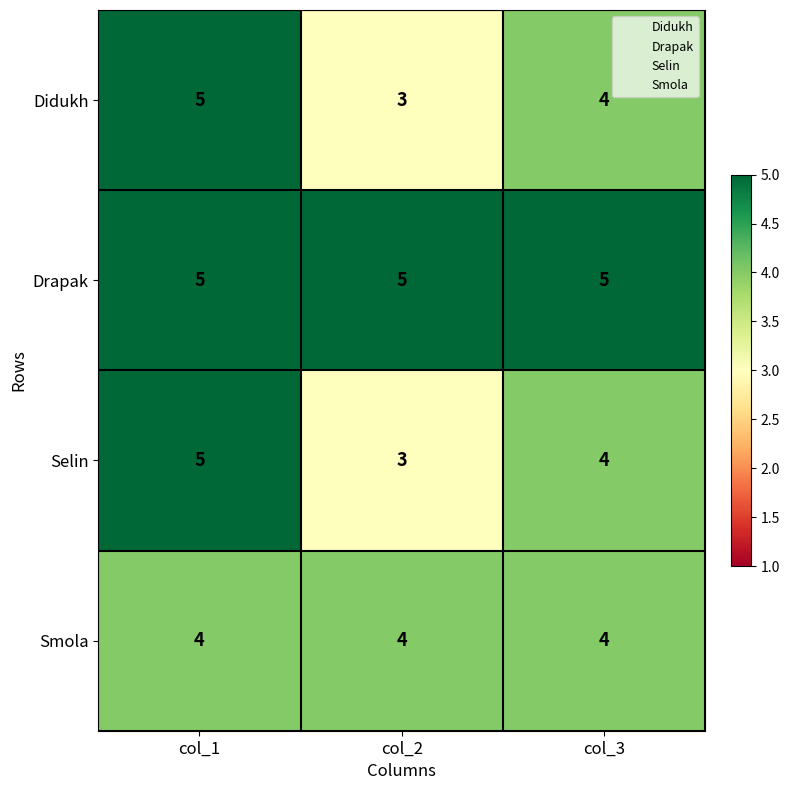

Reading left to right, what are all the values shown in this chart?

Didukh: 5	3	4
Drapak: 5	5	5
Selin: 5	3	4
Smola: 4	4	4